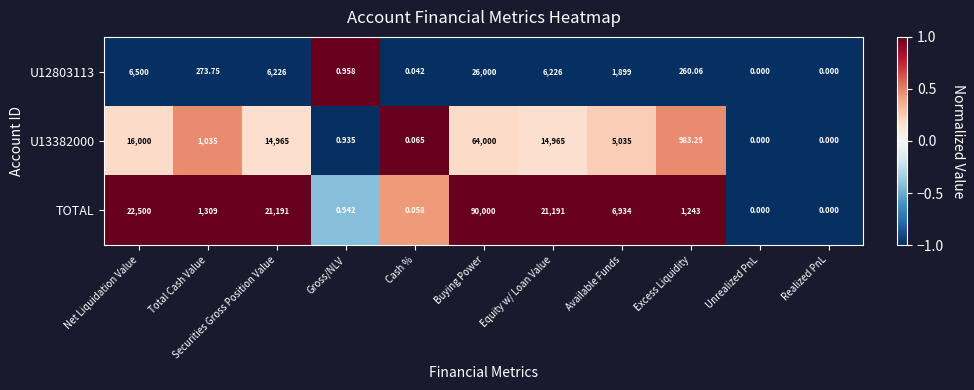

List the series in order of their peak value, lowest first.

U12803113, U13382000, TOTAL